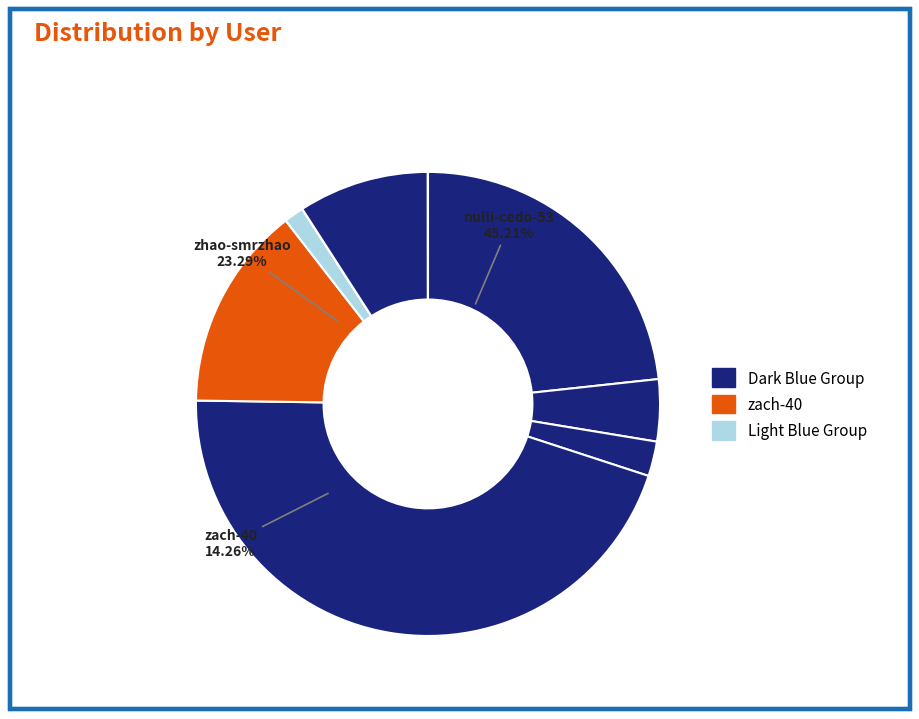

How many segments does this pie chart have?

9